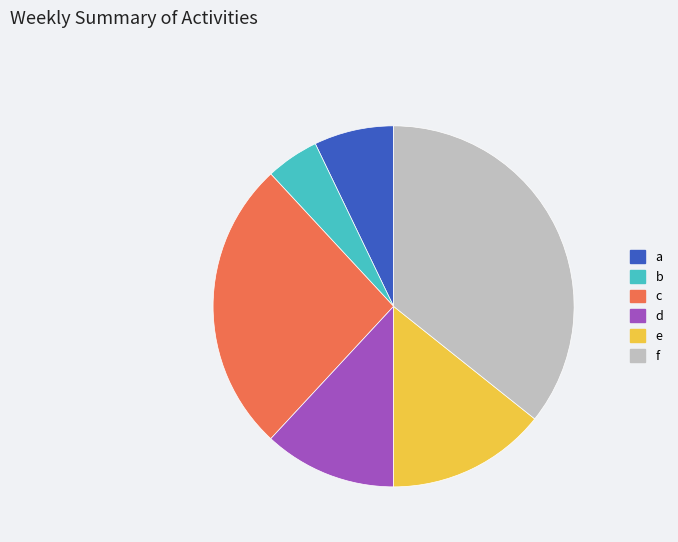

What is the ratio of the value at a to the value at e?

0.5